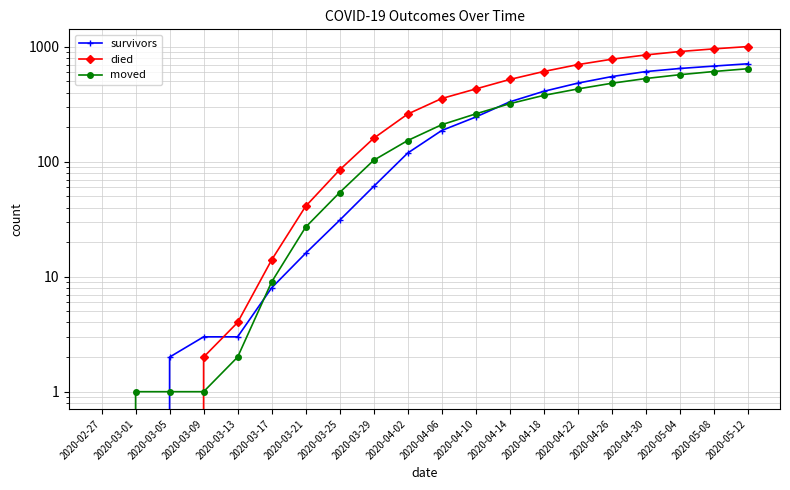

What is the label of the 13th point from the left?

2020-04-14